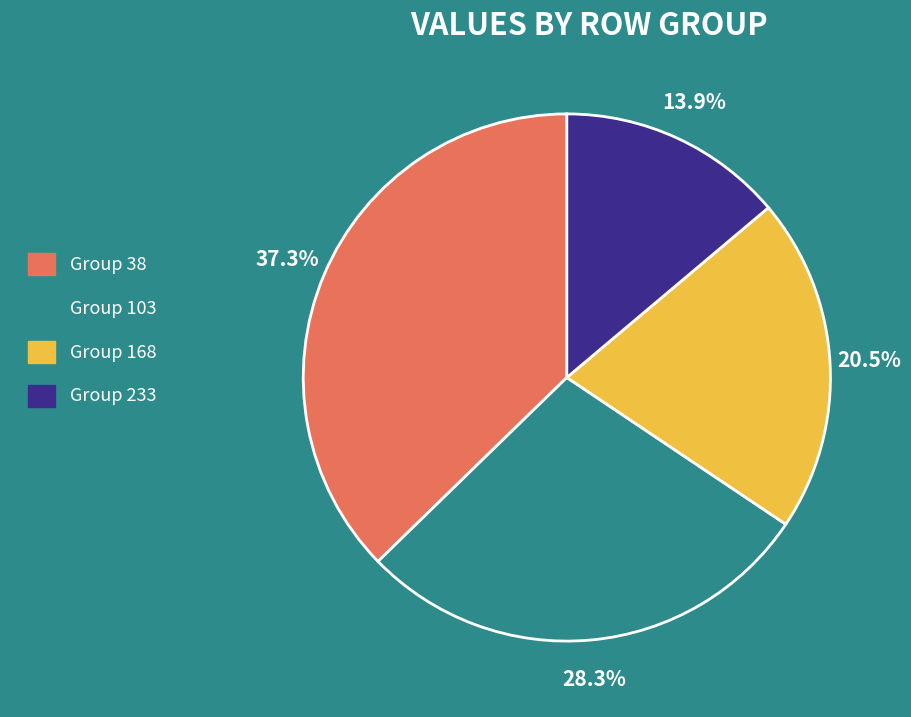

What percentage is NOT represented by Group 233?

86.1%